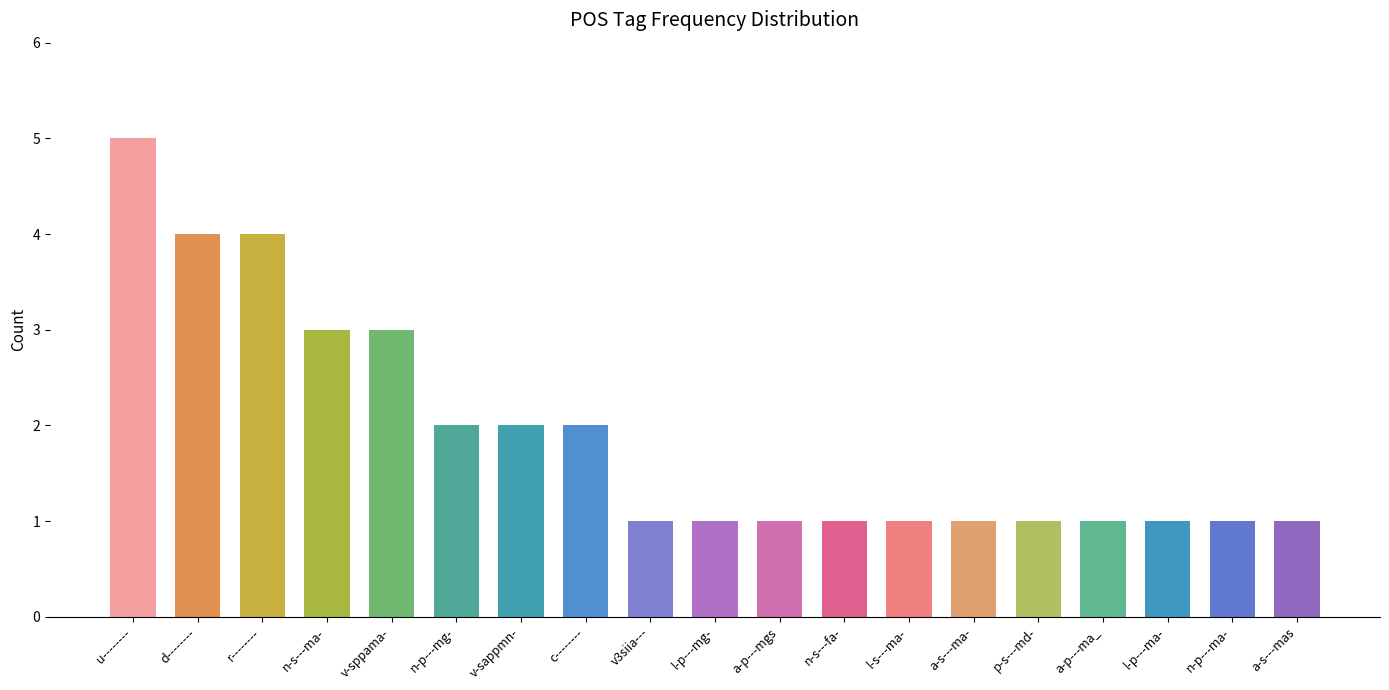

Reading left to right, transcribe all the data shown in this chart.

5	4	4	3	3	2	2	2	1	1	1	1	1	1	1	1	1	1	1